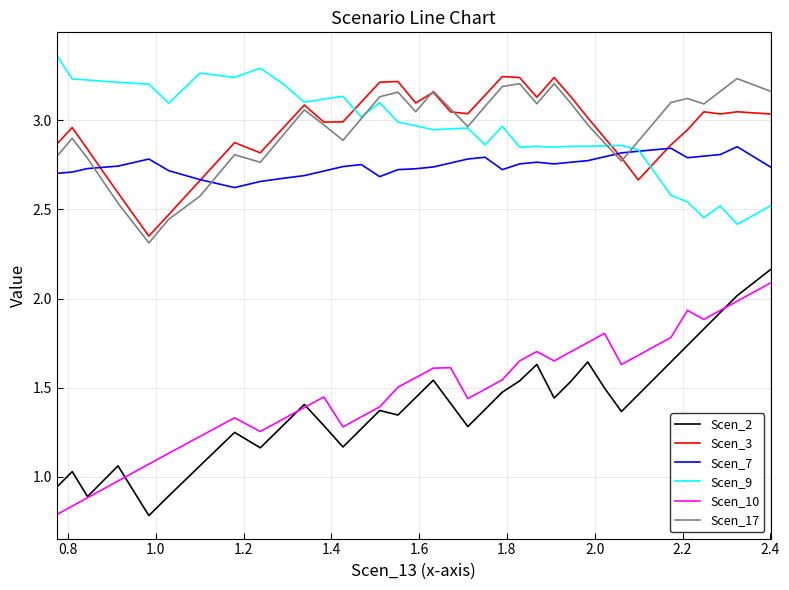

What are all the series names shown in the legend?

Scen_2, Scen_3, Scen_7, Scen_9, Scen_10, Scen_17